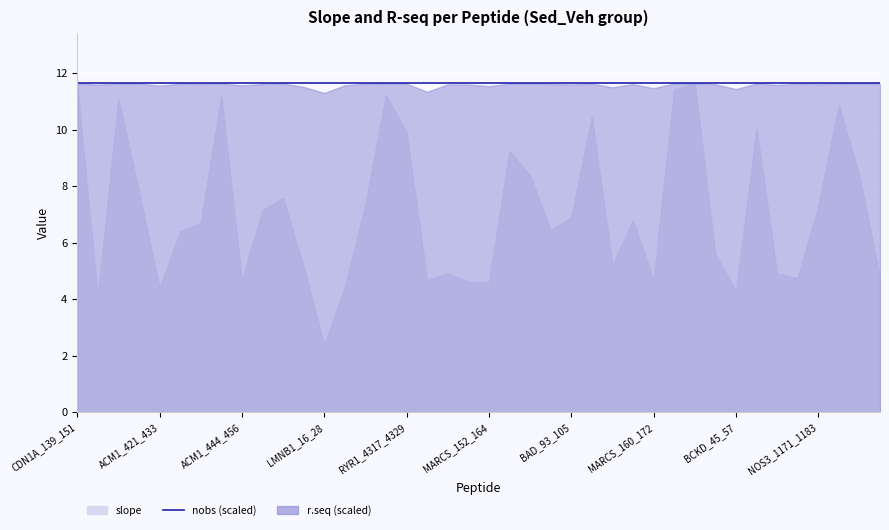

What is the label of the 1st point from the right?

ADDB_696_708